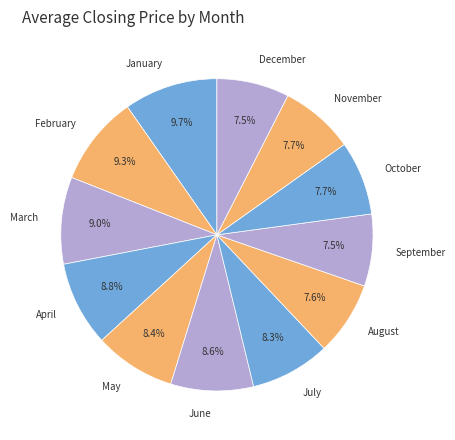

Approximately how many times larger is the value at November compared to July?

0.9